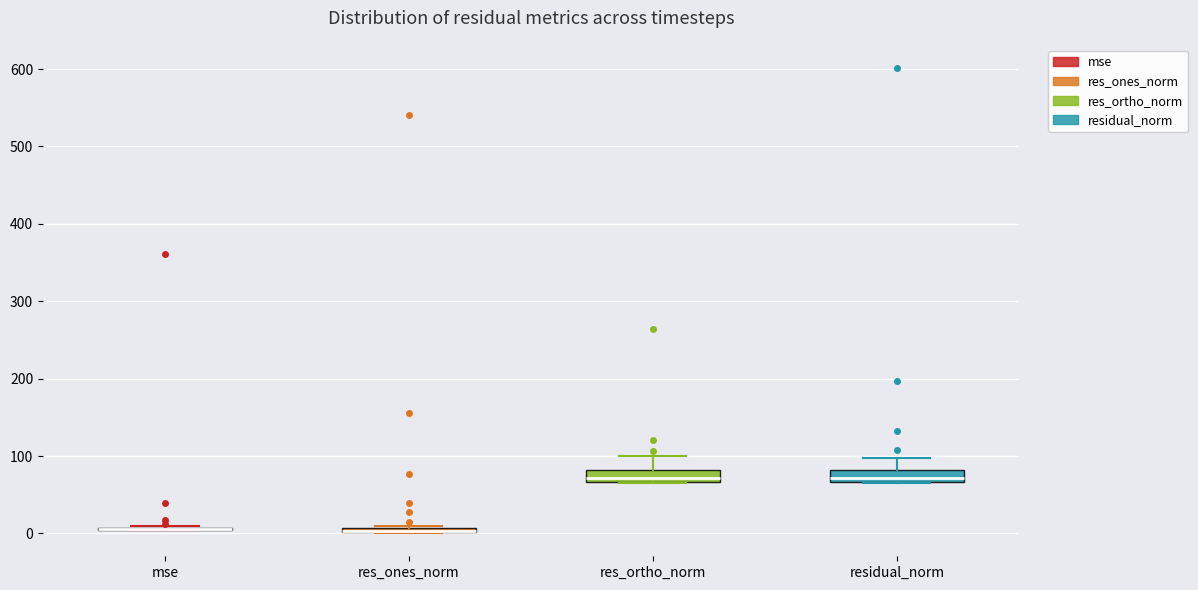

Where is the upper edge of the box for residual_norm on the y-axis? The values are not printed on the chart, so give them approximately, as read against the axis.

80